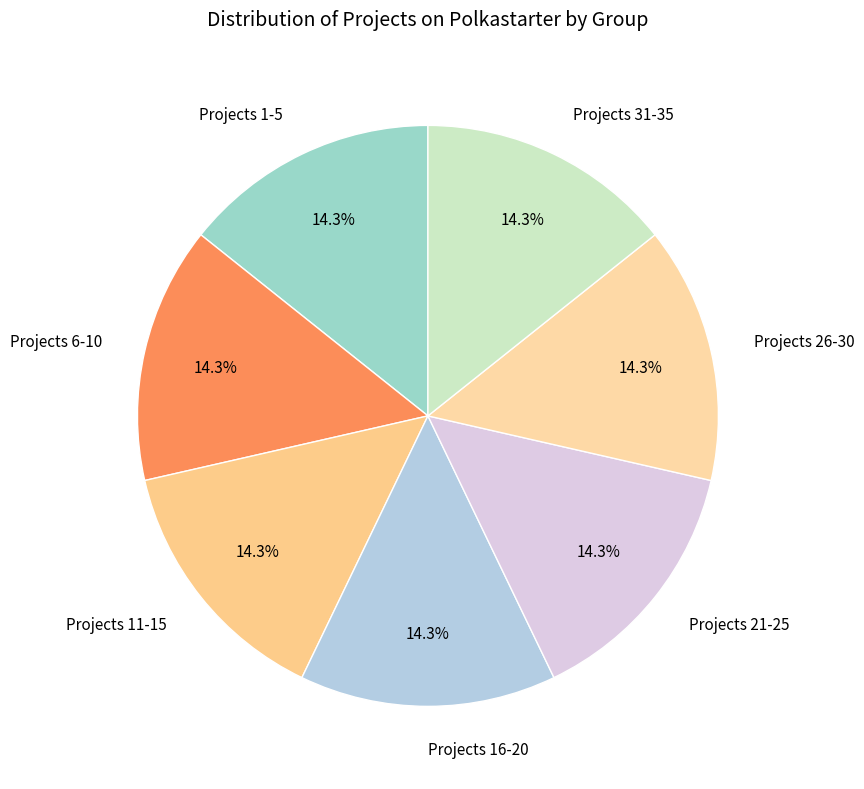

Count the number of slices in the pie.

7